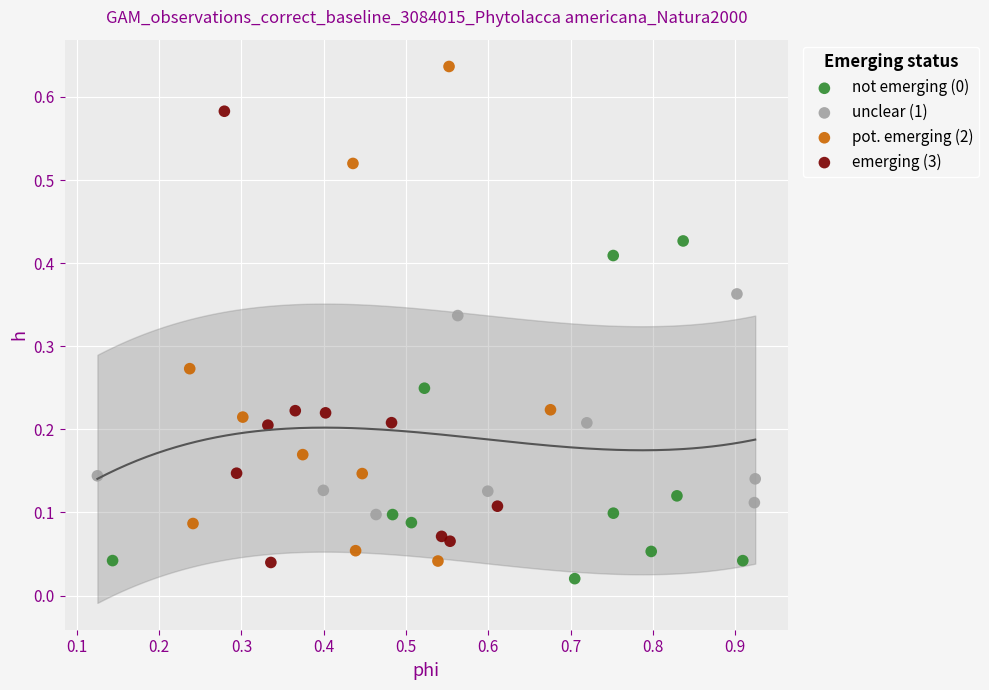

Which series contains the highest Y value?

pot. emerging (2)